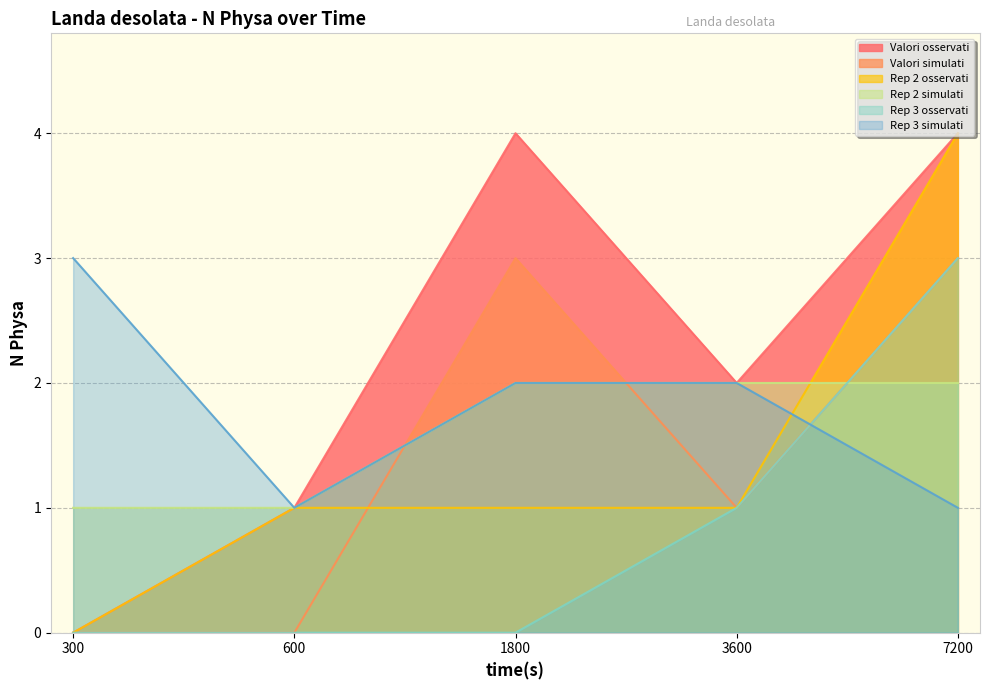

True or false: Rep 2 simulati and Rep 2 osservati intersect in this chart.

True